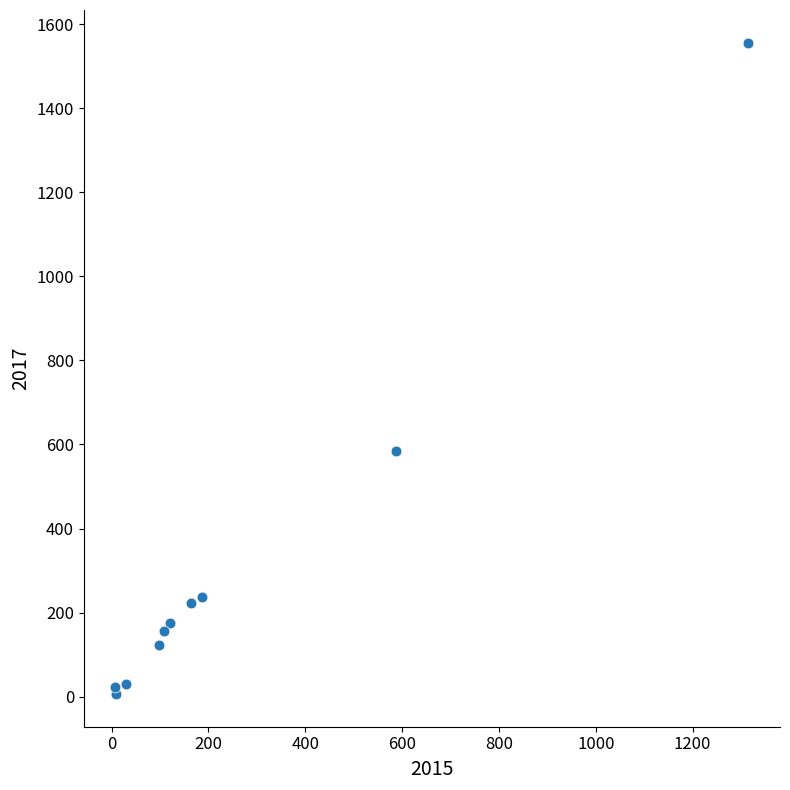

What Y value in the scatter plot is closest to 781?

584